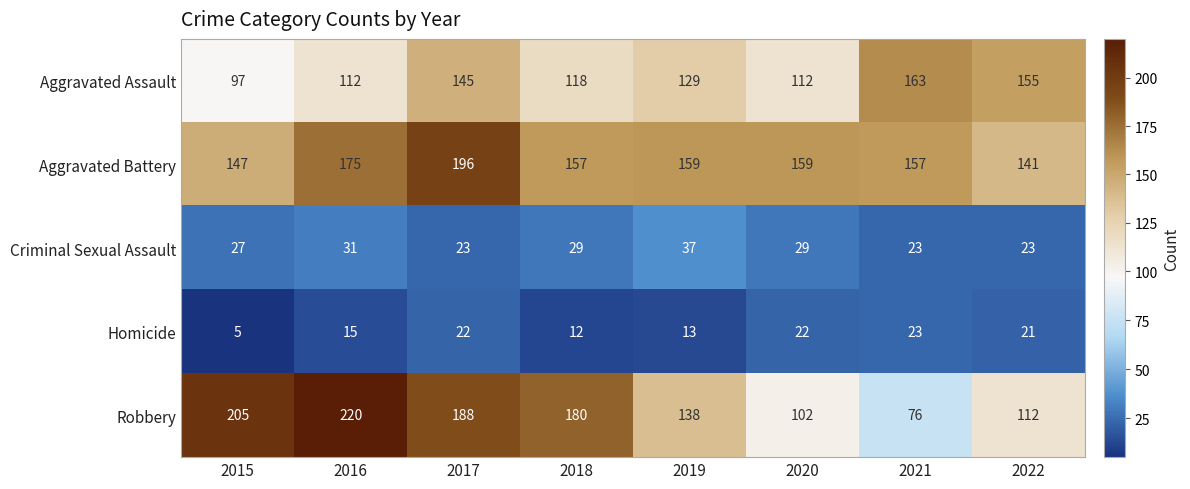

What is the average value of the Aggravated Assault series?

129